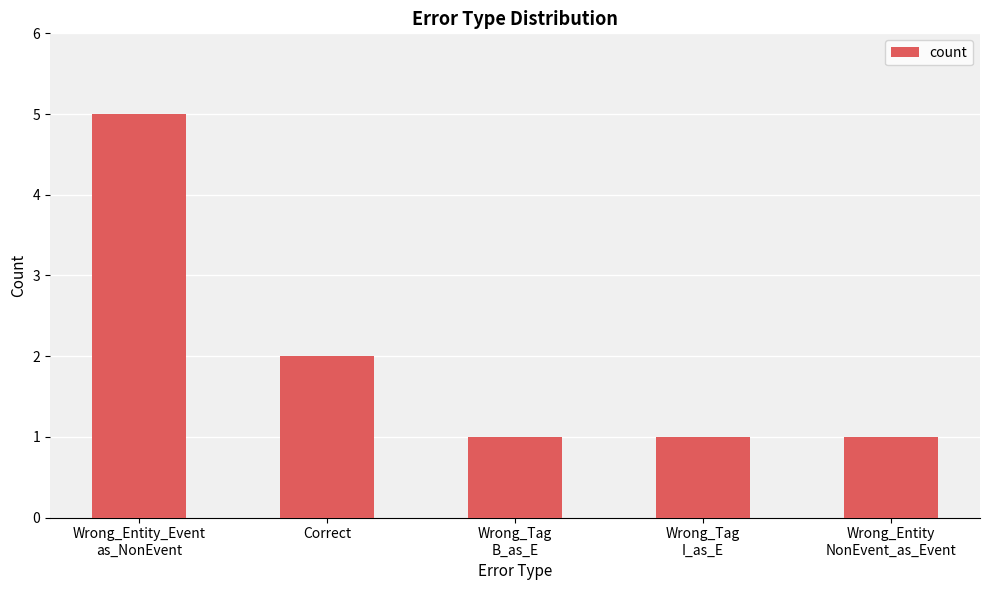

What is the greatest value displayed?

5